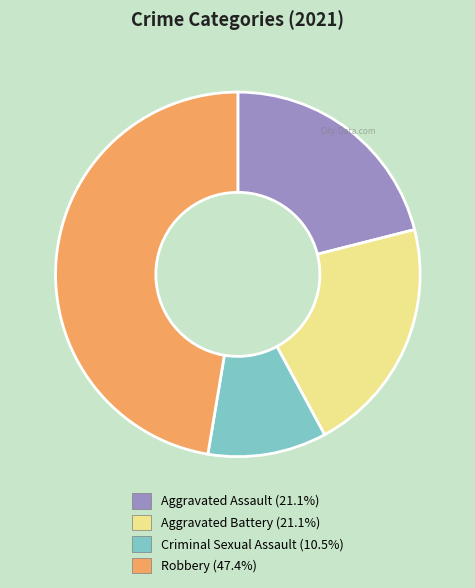

Is the sum of Aggravated Assault and Aggravated Battery greater than half?

No